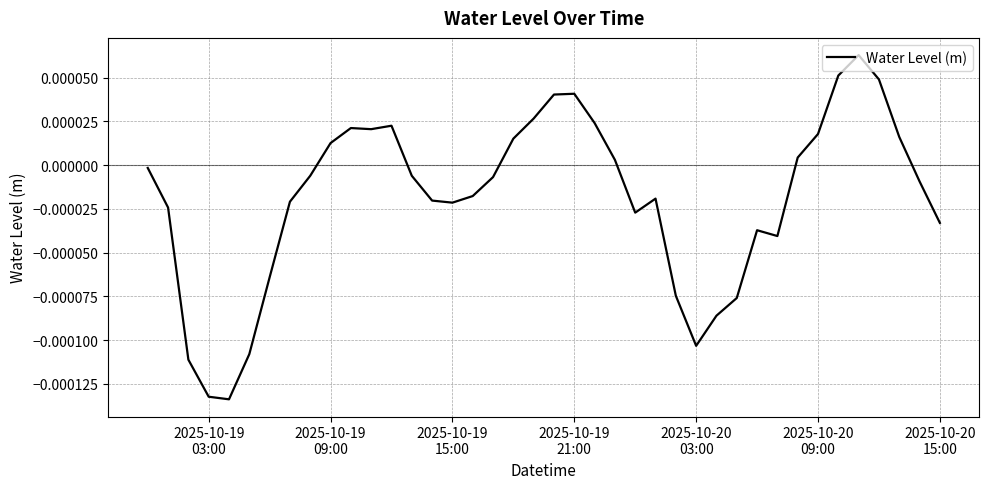

How many positive values are there?

16